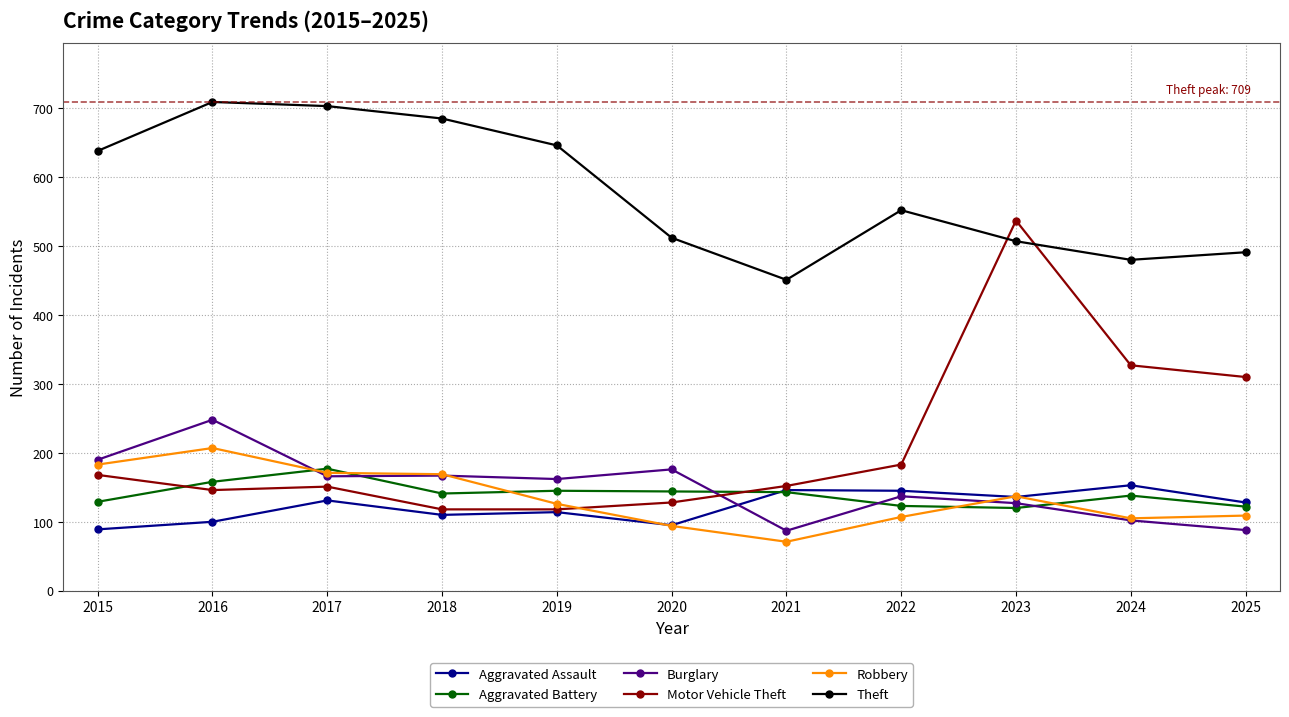

Which series ends up on top after the final intersection of Burglary and Aggravated Assault?

Aggravated Assault